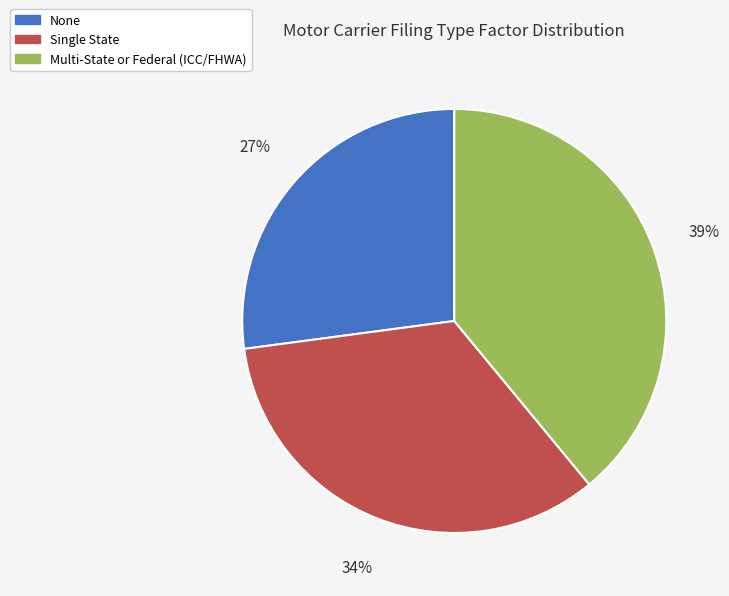

Count the number of slices in the pie.

3